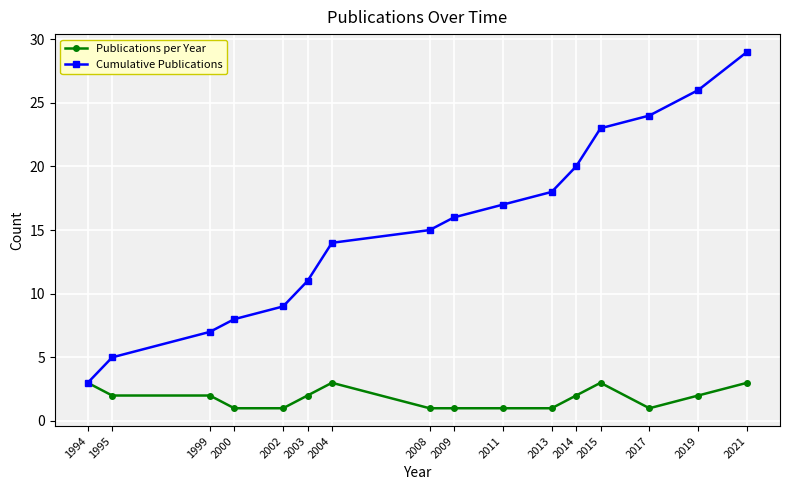

True or false: Cumulative Publications has a value of 1 at 1994.

False